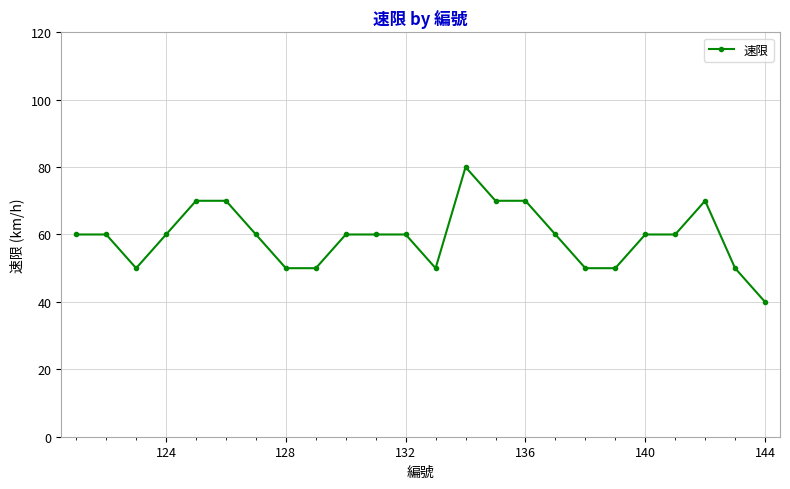

What is the greatest value displayed?

80